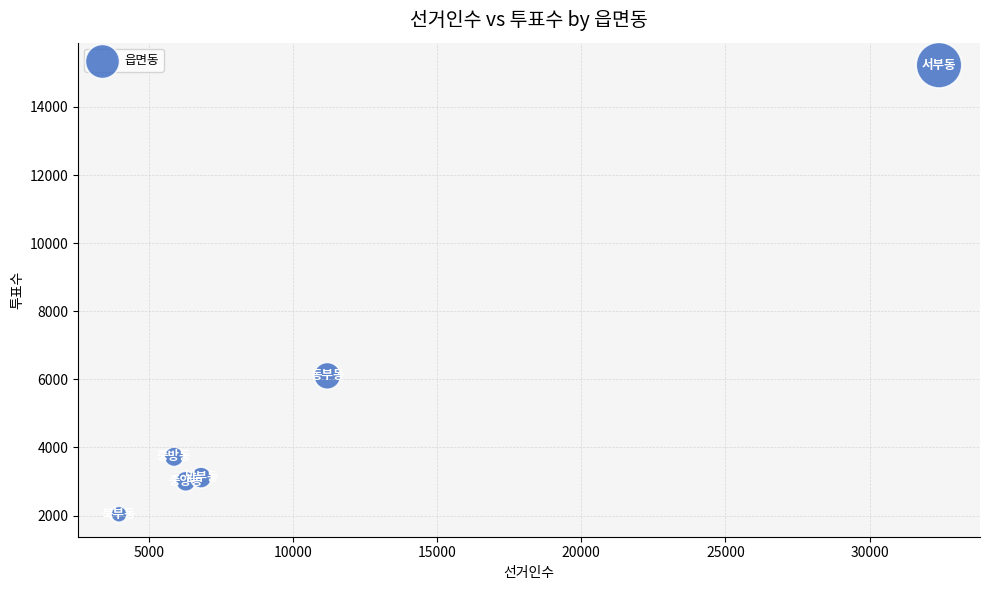

What Y value in the scatter plot is closest to 8632?

6103